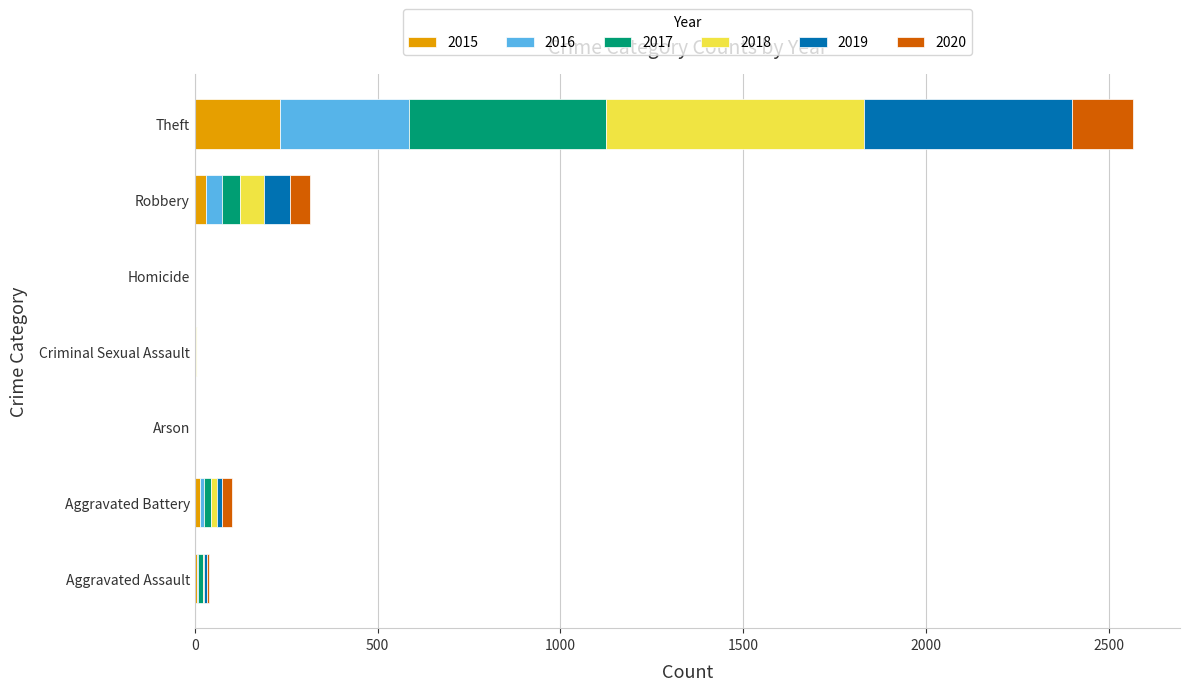

At which category is the sum across all series the highest?

Theft